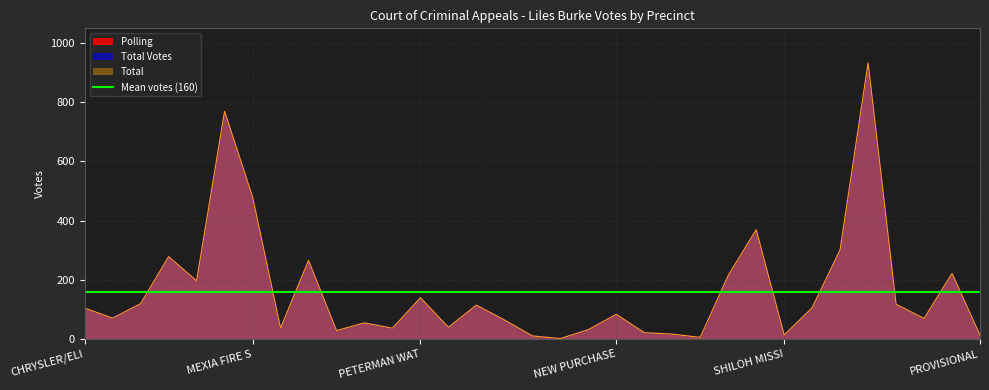

At which category is the sum across all series the highest?

EXCEL ASSEMBLY OF GOD